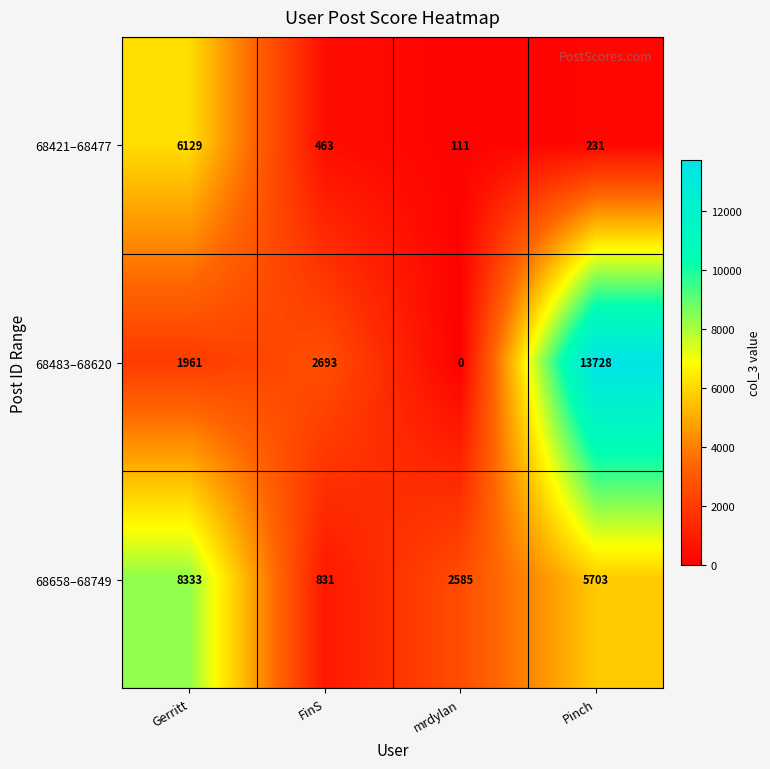

What is the difference between the highest and lowest values at FinS?

2230